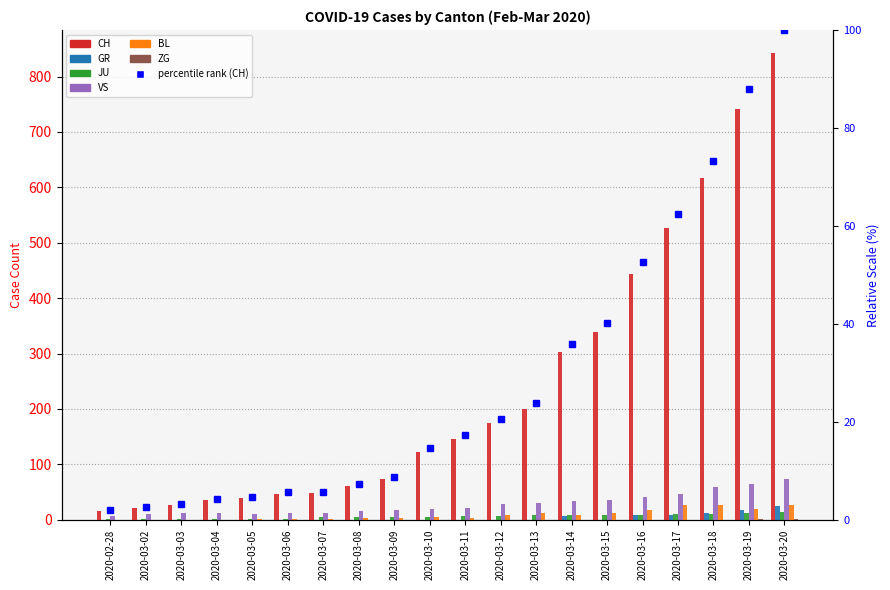

Which category has the highest value in the CH series?

2020-03-20